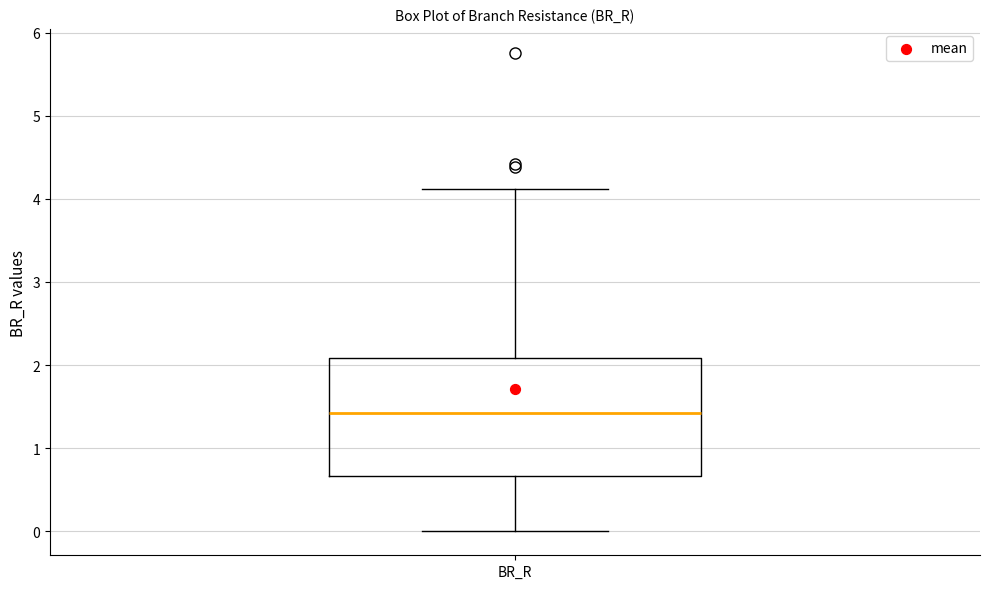

Read this box plot against the y-axis: the position of the median line, the range covered by the box, and the ends of both whiskers. The values are not printed on the chart, so give them approximately, as read against the axis.

median 1.4, box 0.7 to 2.1, whiskers 0.0 to 4.1